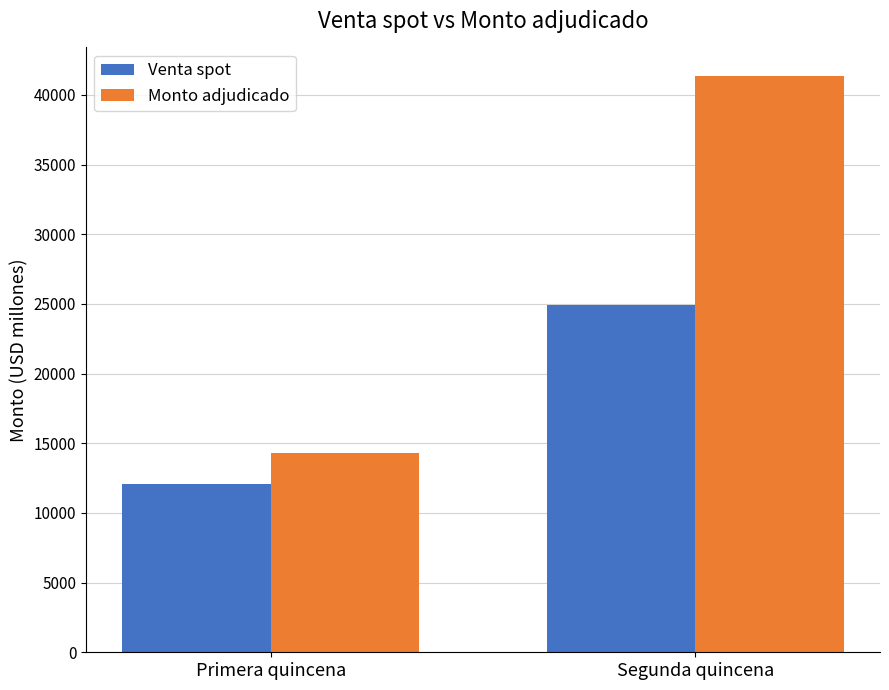

True or false: Monto adjudicado has a value of 68339 at Segunda quincena.

False